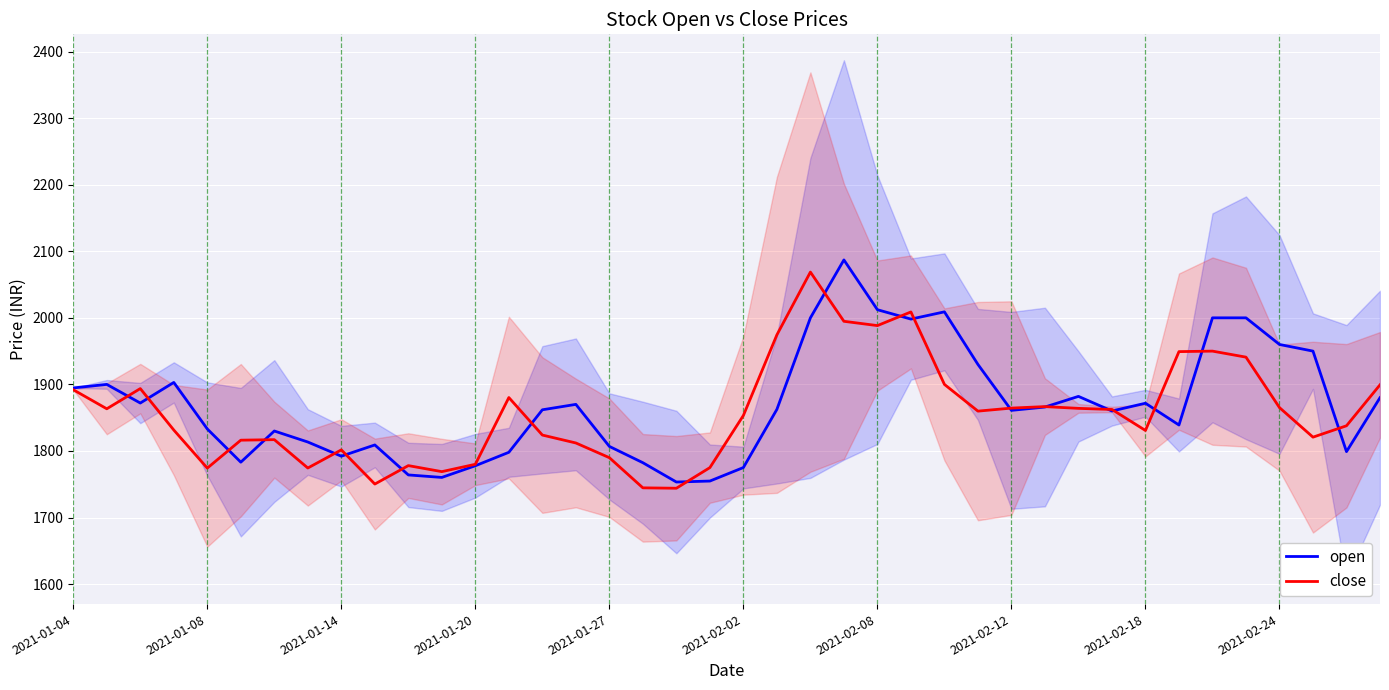

Which series has the largest range (max minus min)?

open